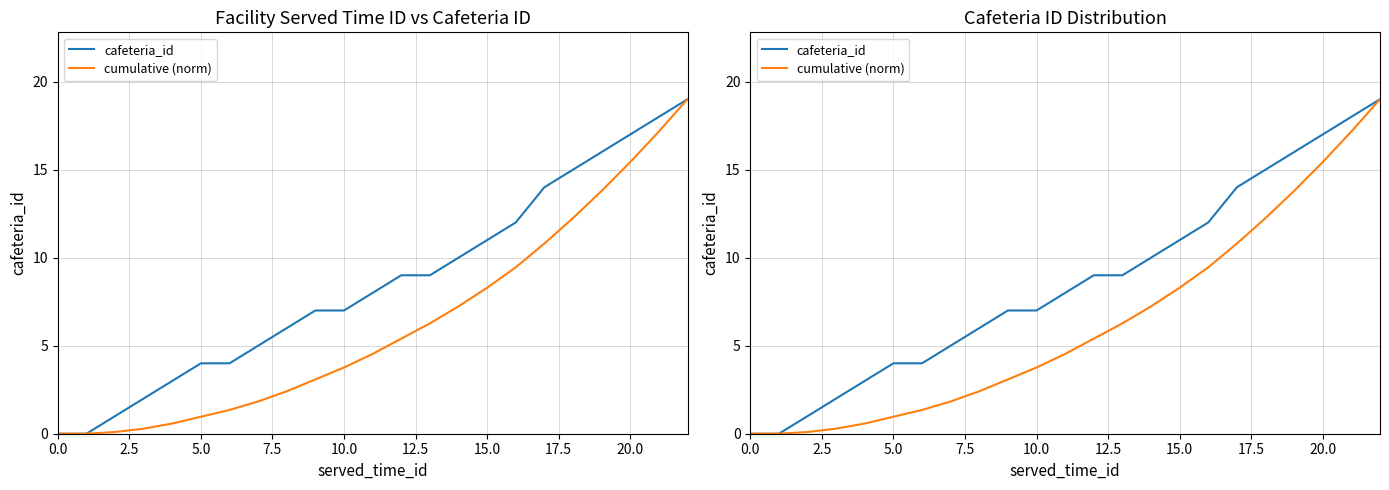

How many values in the cafeteria_id series exceed 8?

11